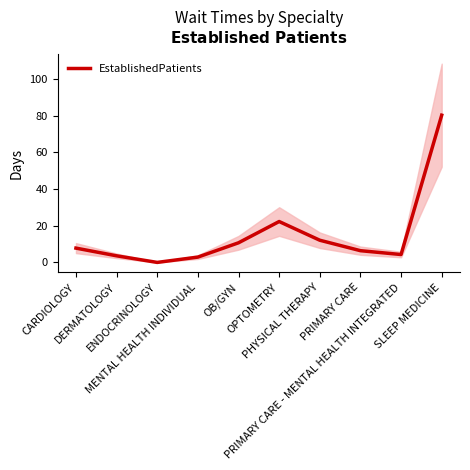

Which category has the highest value across all series?

SLEEP MEDICINE